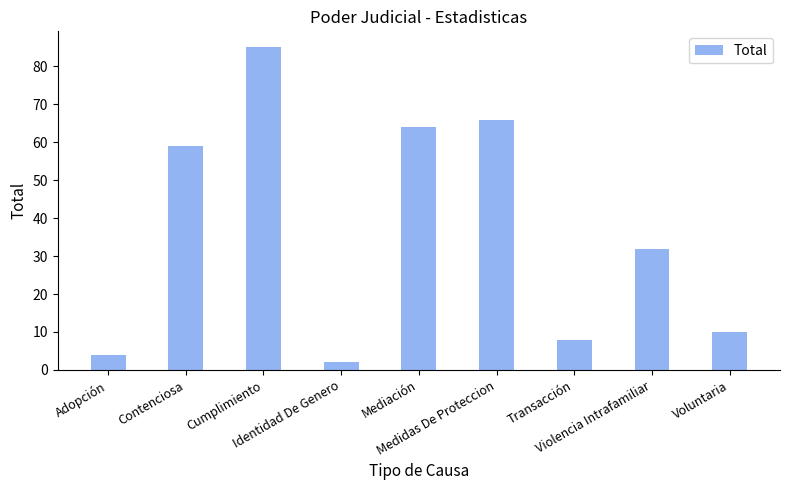

How many data points are less than 32?

4